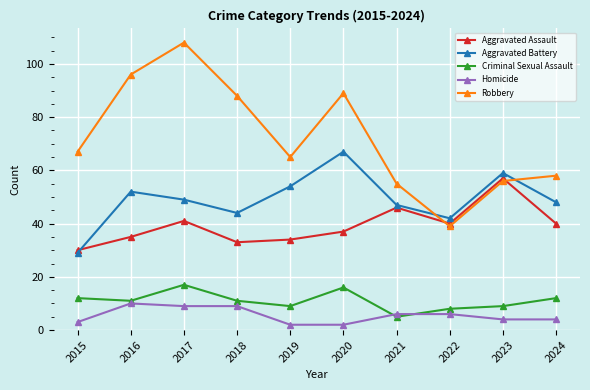

Is this an area chart (filled region under the line)?

No